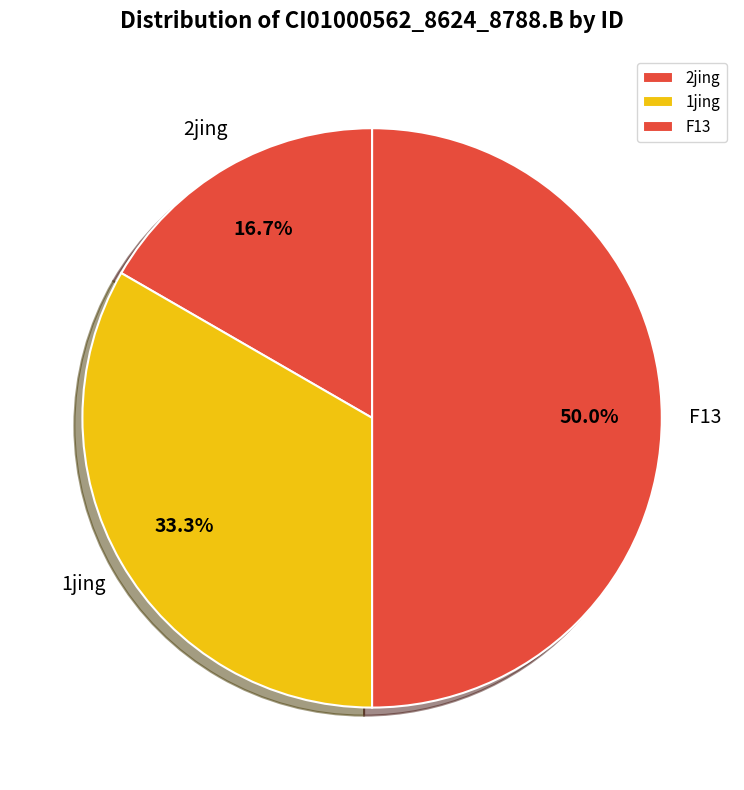

What is the largest slice in the pie chart?

F13